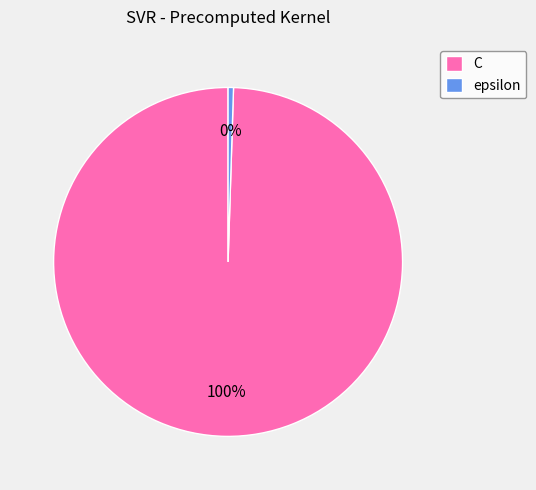

True or false: epsilon accounts for 0% of the total.

True